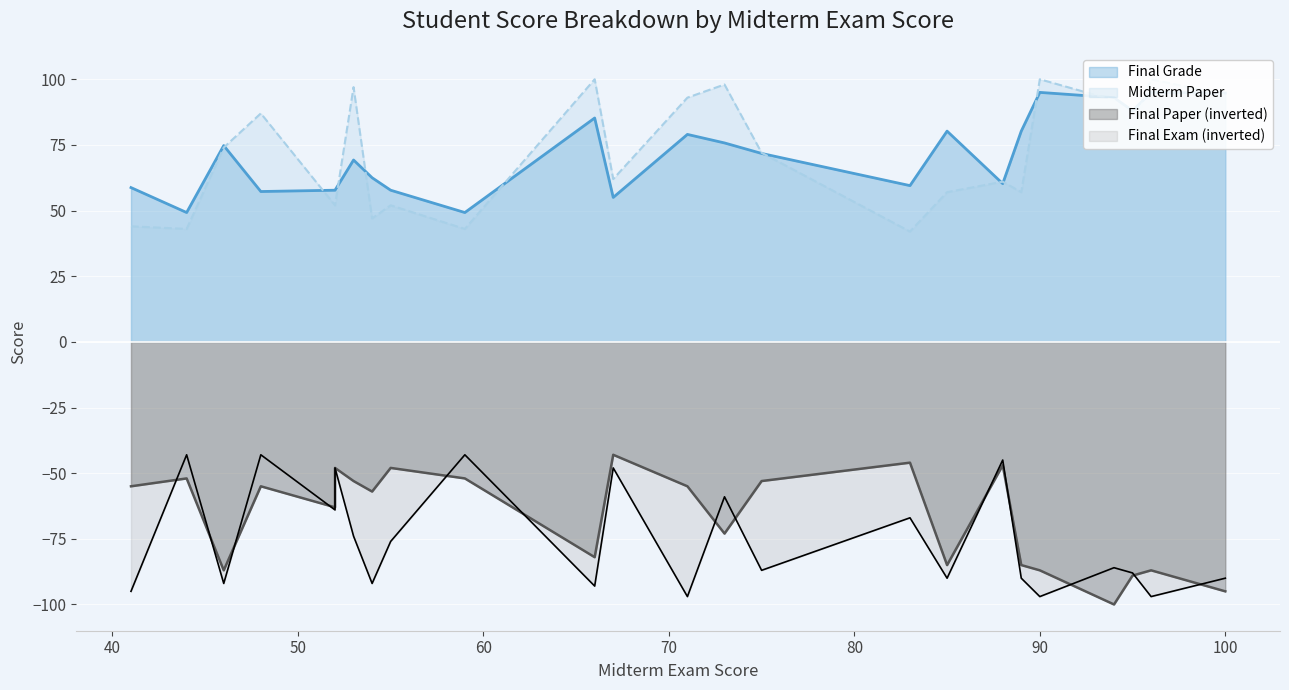

What is the difference between the Final Exam values at 100 and 75?

3.0